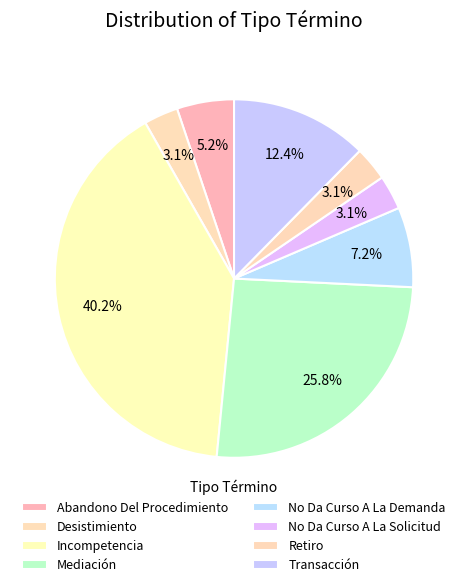

Count the number of slices in the pie.

8